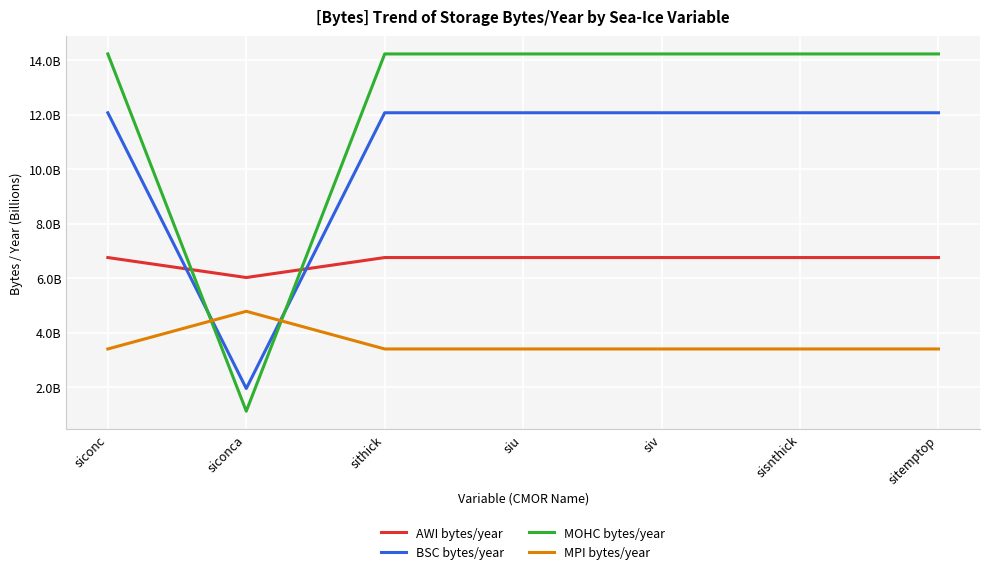

What are all the series names shown in the legend?

AWI bytes/year, BSC bytes/year, MOHC bytes/year, MPI bytes/year